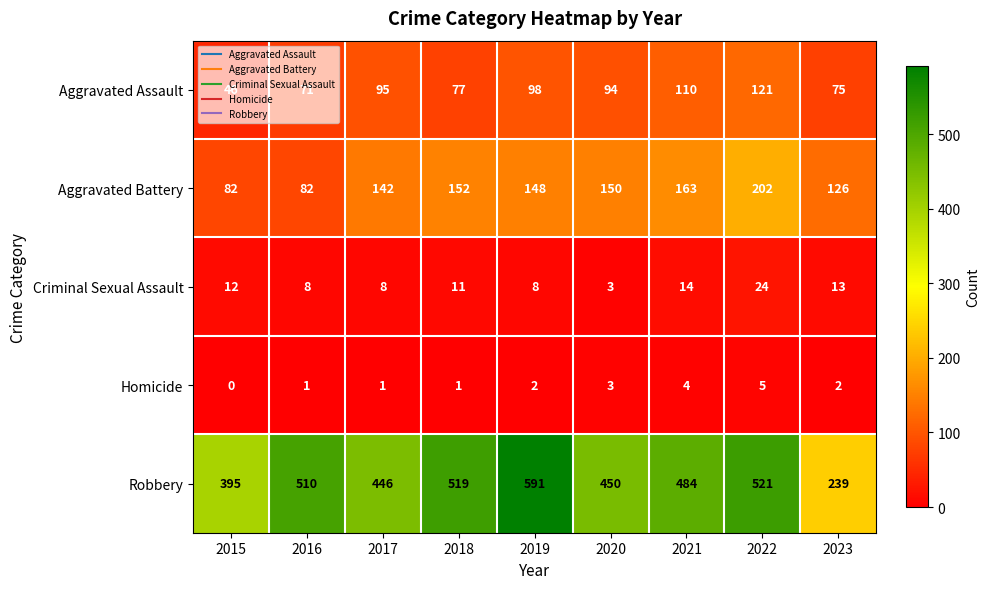

Which series has the widest spread of values?

Robbery